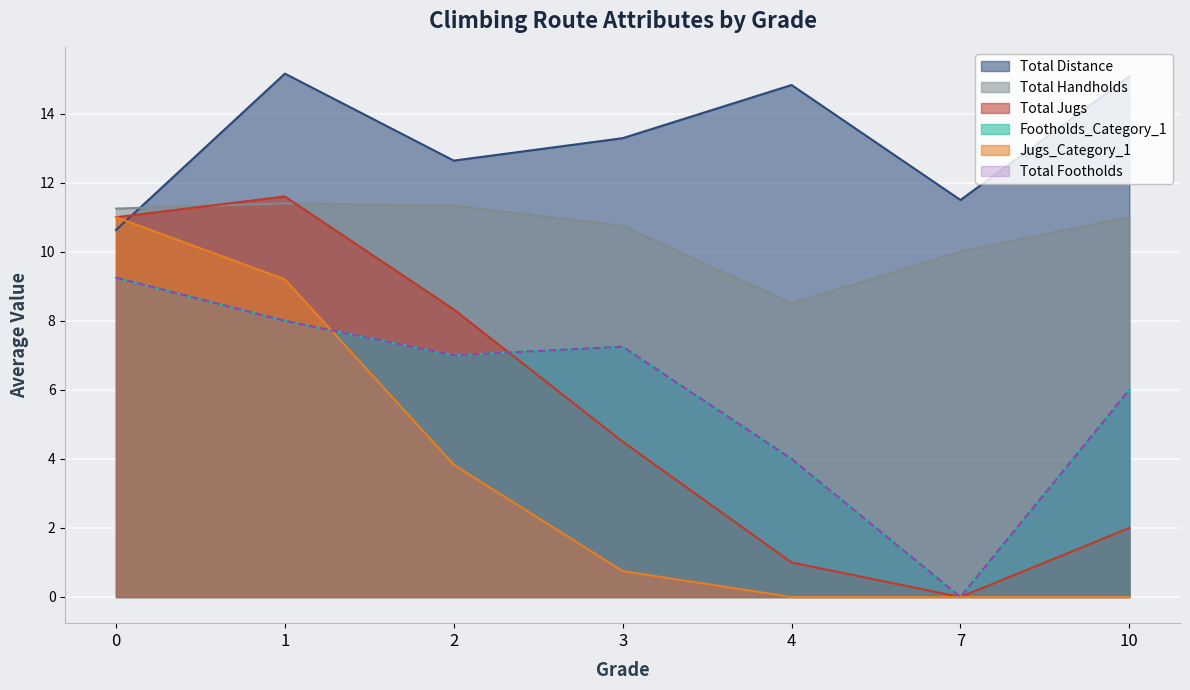

Does the chart display data point markers on the line(s)?

No